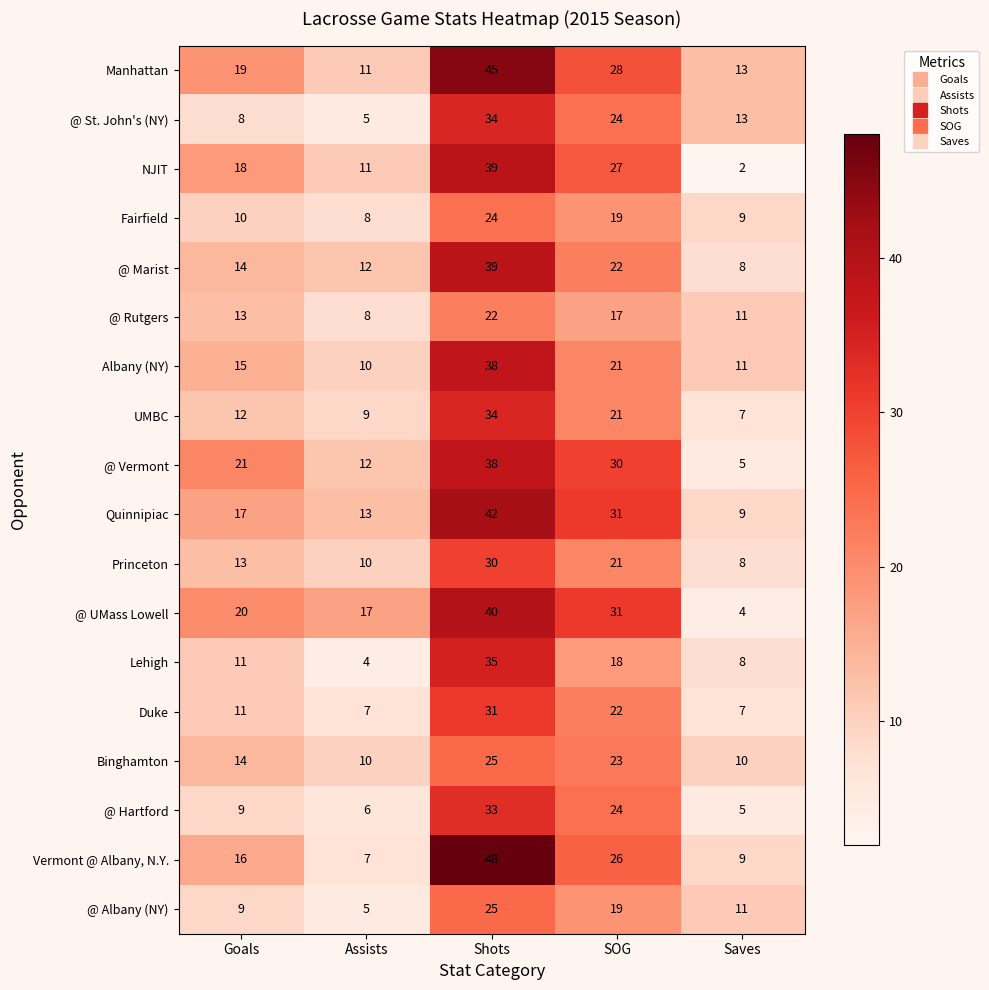

At how many categories does at least one series exceed 42?

1